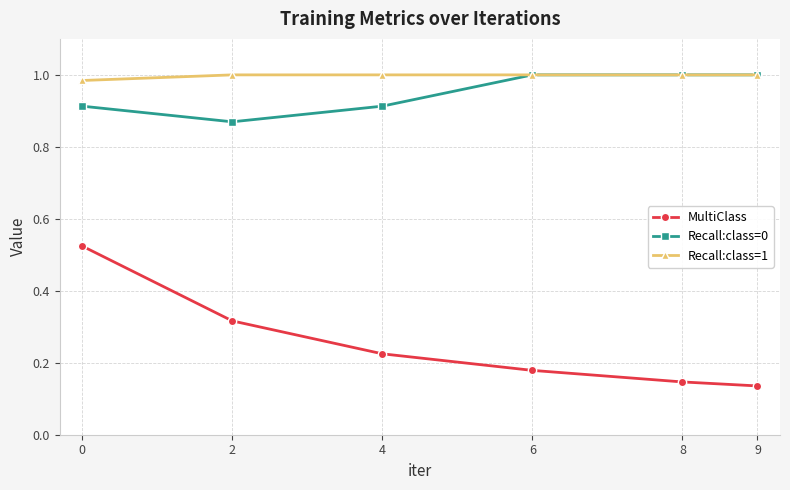

Is this an area chart (filled region under the line)?

No